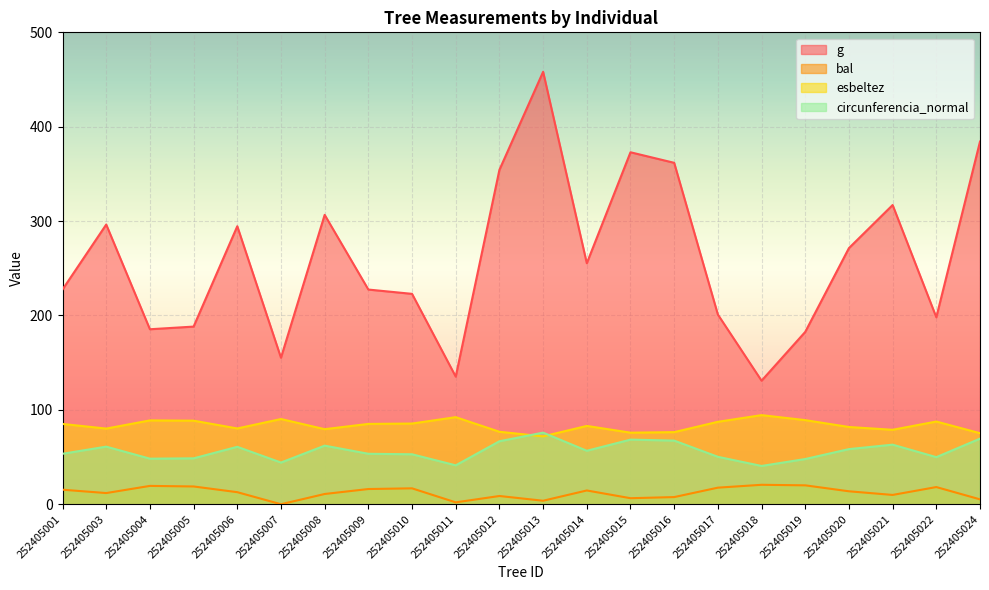

How many data points in esbeltez are less than 85?

11